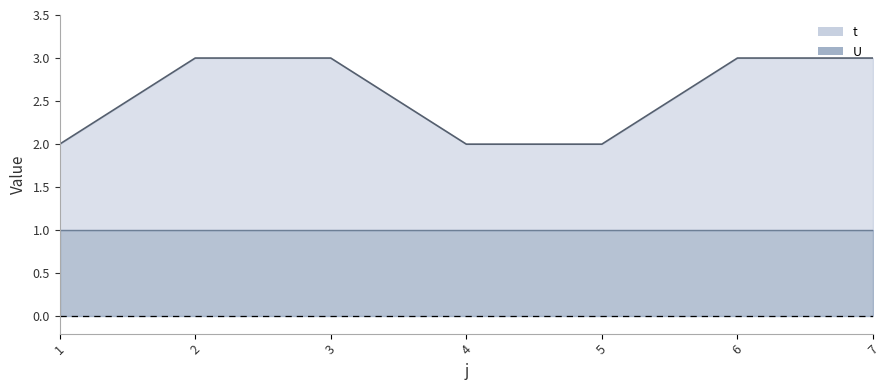

Is it true that the value at 3 is 3?

True